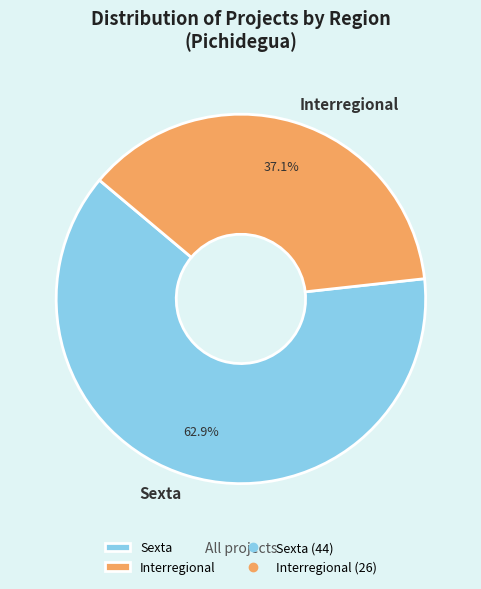

What percentage is the Interregional slice, to the nearest percent?

37%